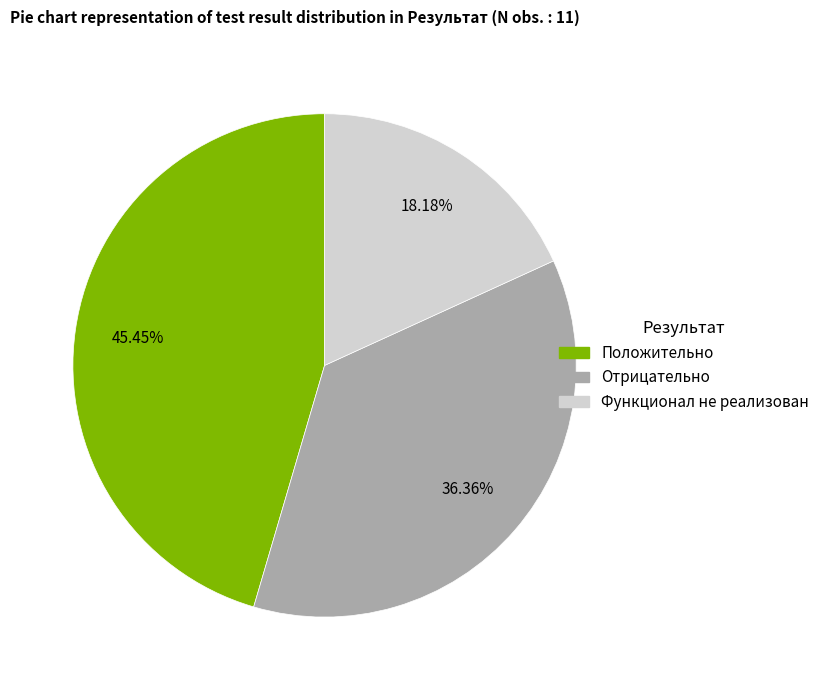

To the nearest percent, what is the average slice percentage?

33%